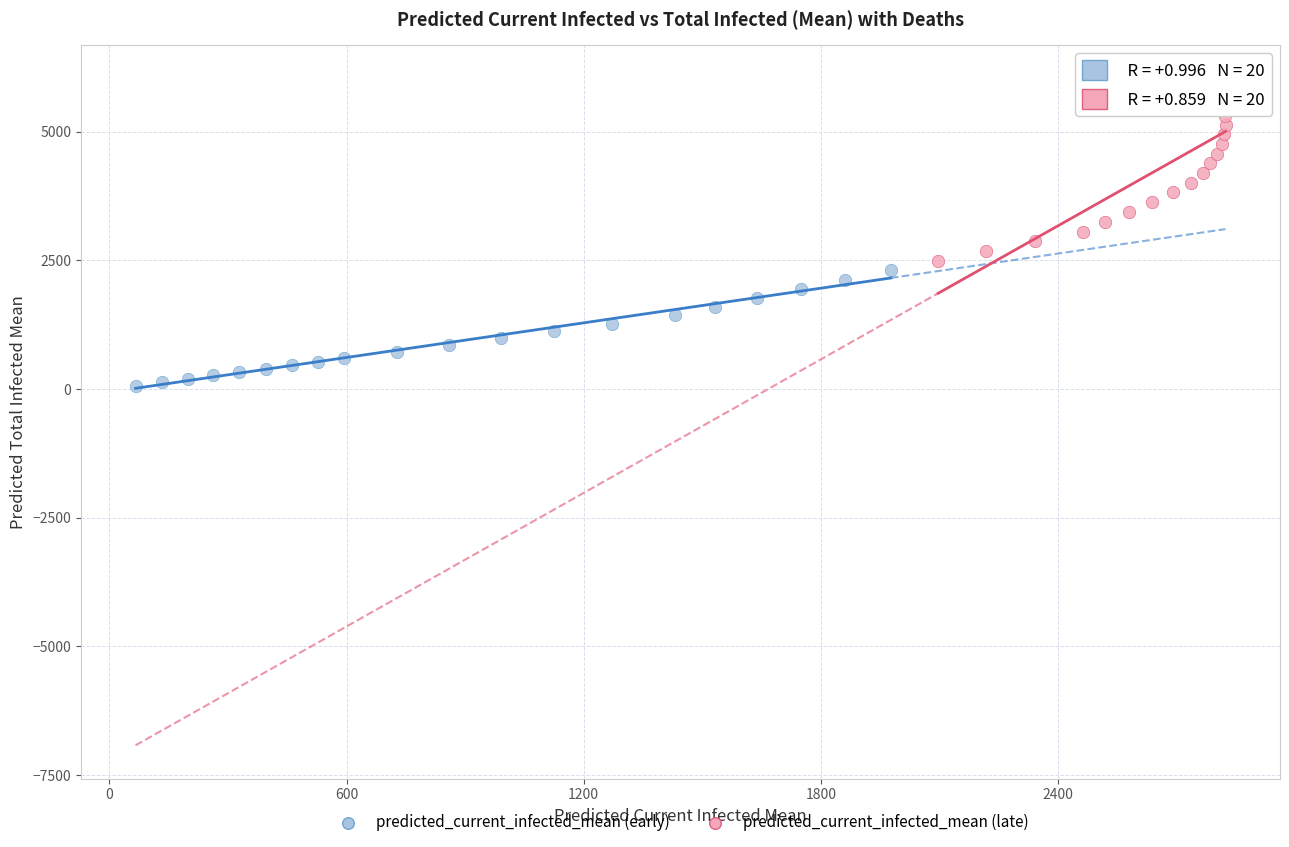

Which series reaches the minimum Y coordinate?

predicted_current_infected_mean (early)